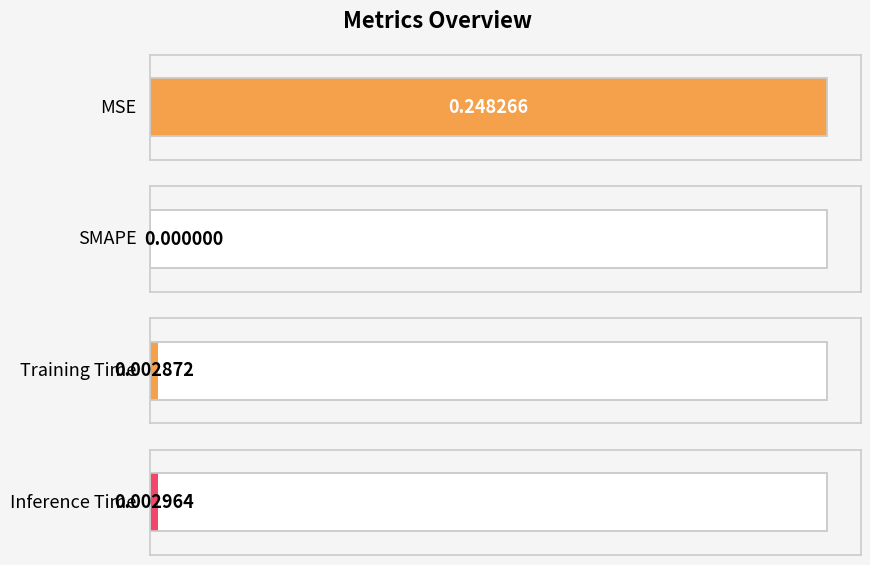

Which label corresponds to the smallest value in the chart?

SMAPE